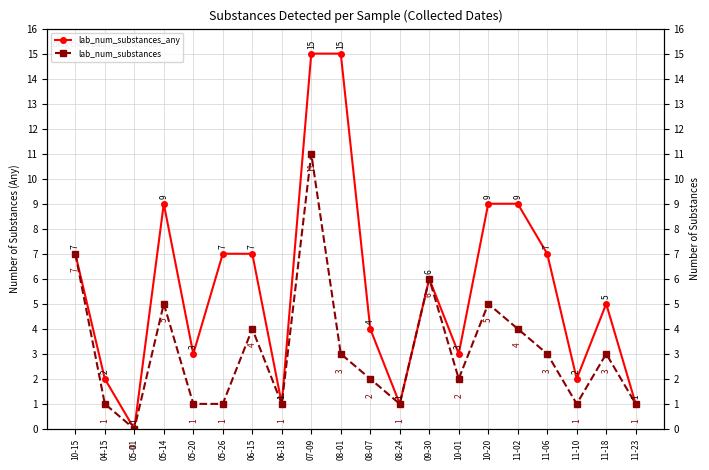

What is the value of the lab_num_substances_any point at the 8th from the left?

1